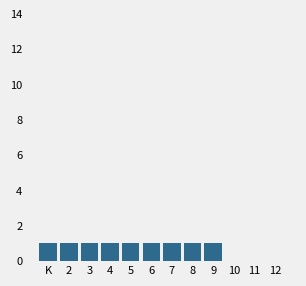

Reading right to left, transcribe all the data shown in this chart.

12=0	11=0	10=0	9=1	8=1	7=1	6=1	5=1	4=1	3=1	2=1	K=1